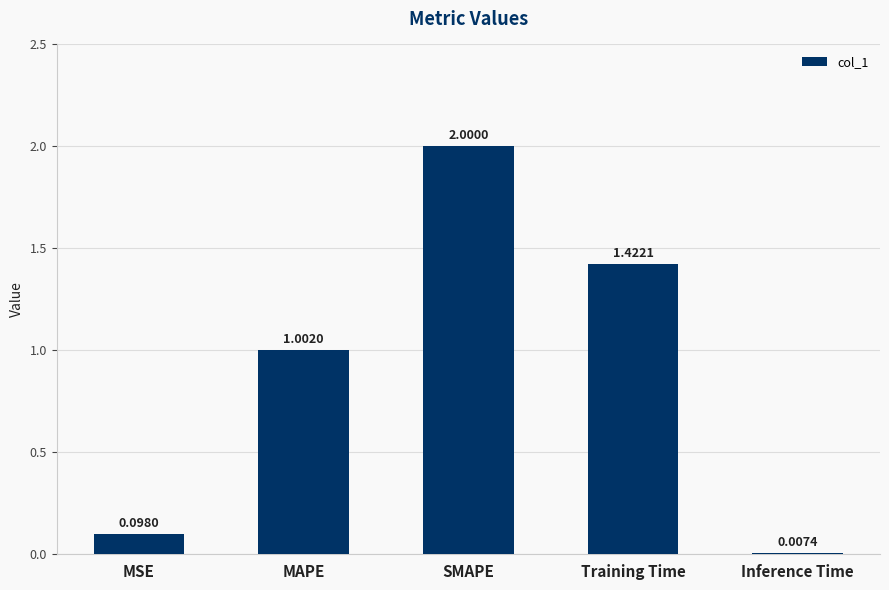

The value at Training Time is 0.7. True or false?

False